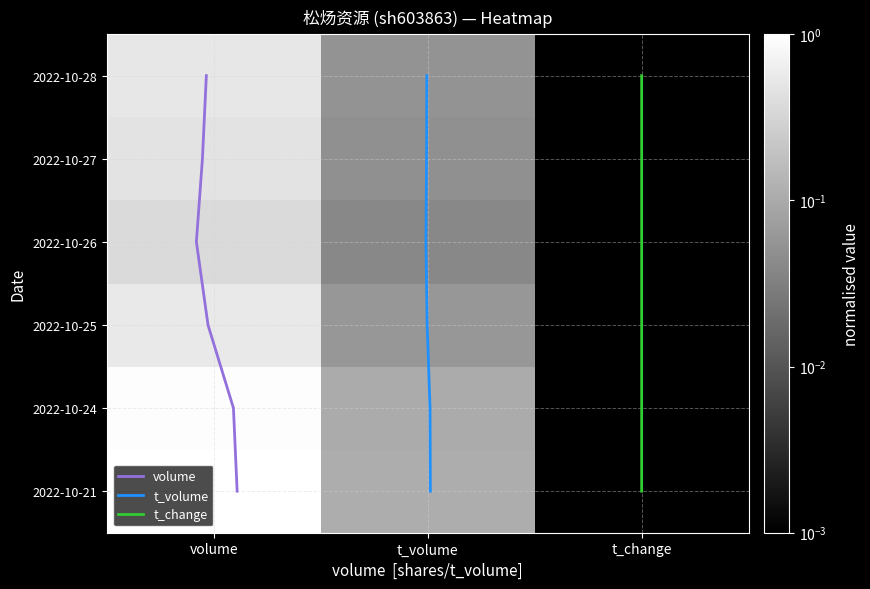

Which has a higher value, t_volume or t_change?

t_volume